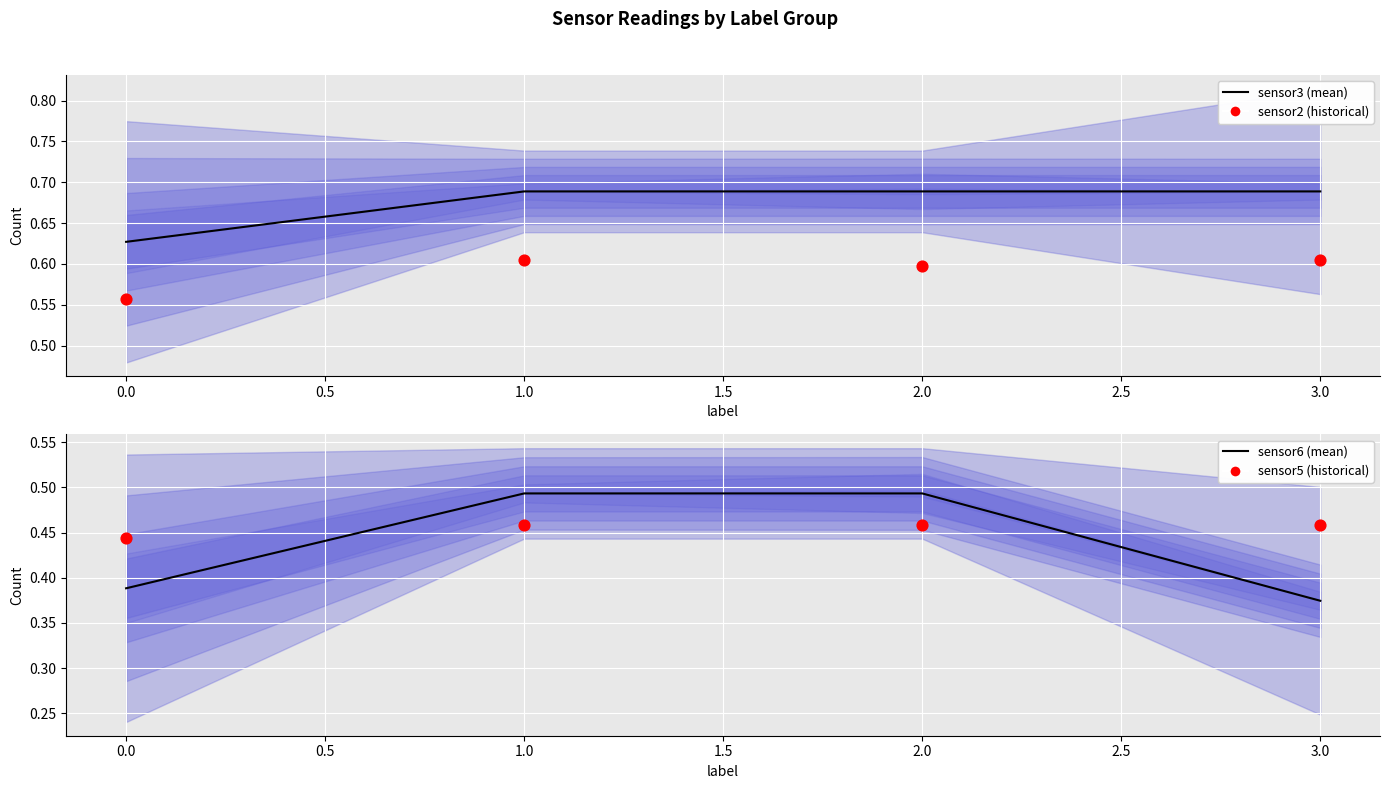

Which series has the largest total across all categories?

sensor3 (mean)